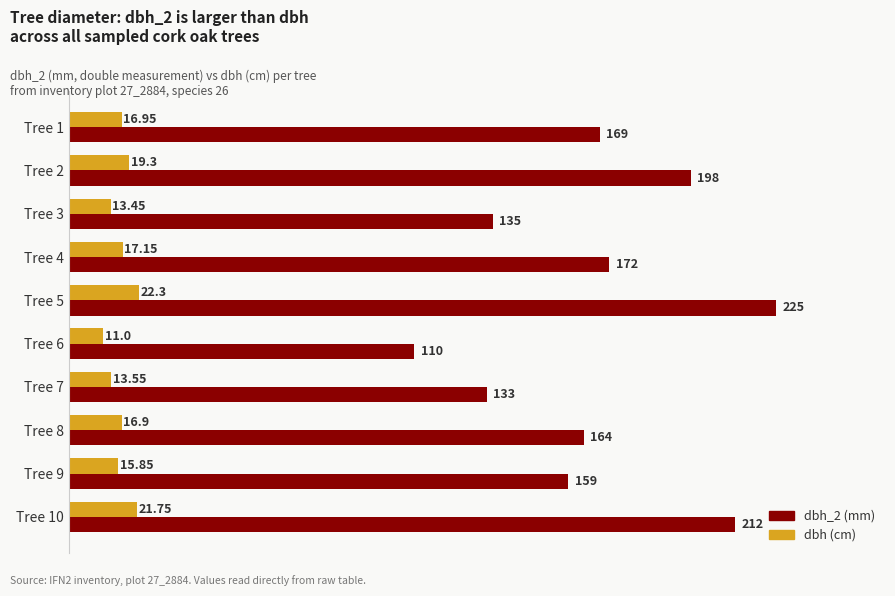

Which series has the largest total across all categories?

dbh_2 (mm)